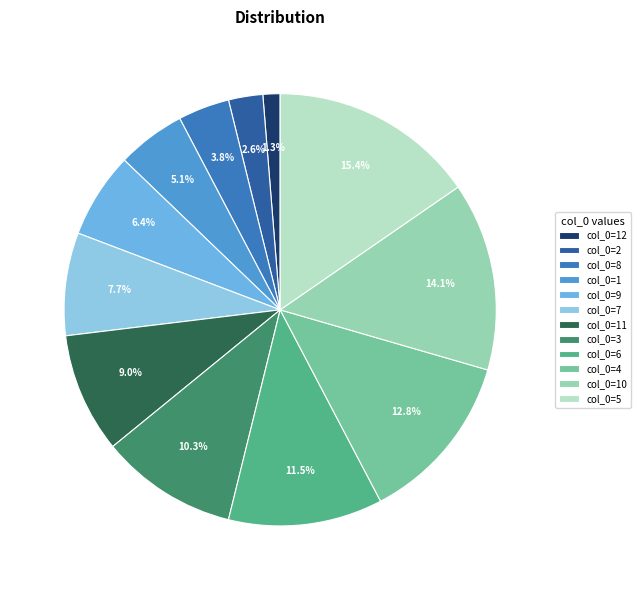

Which category has the biggest portion of the pie?

col_0=5